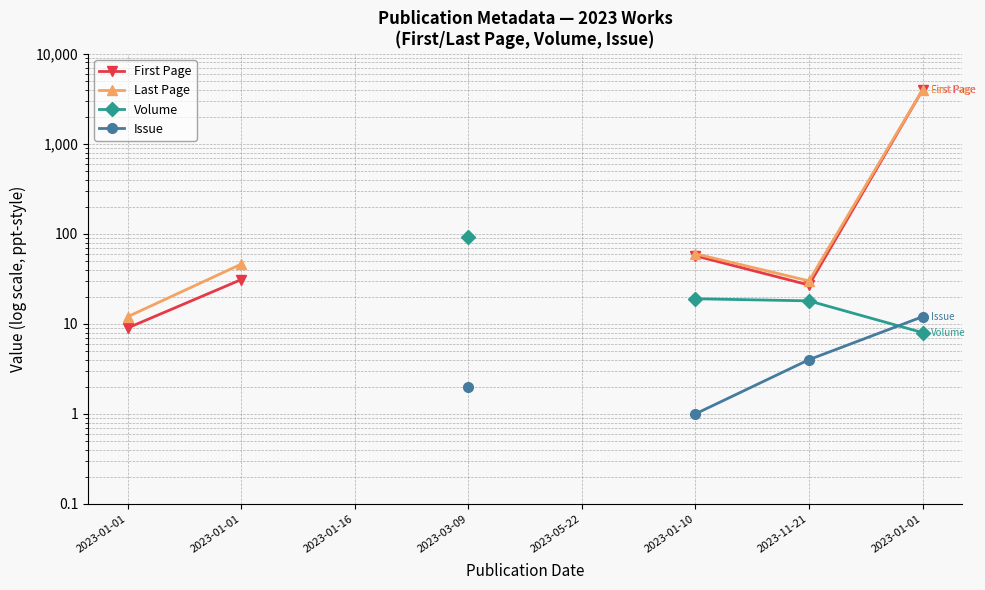

True or false: Issue has more than 1 points higher than both neighbors.

False